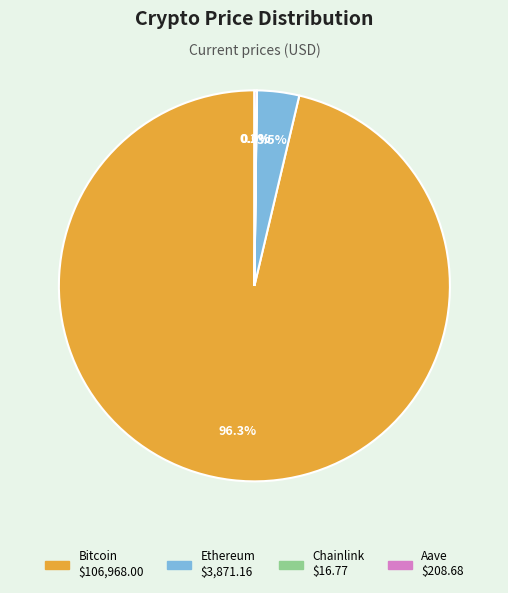

Does Bitcoin account for over 50% of the chart?

Yes